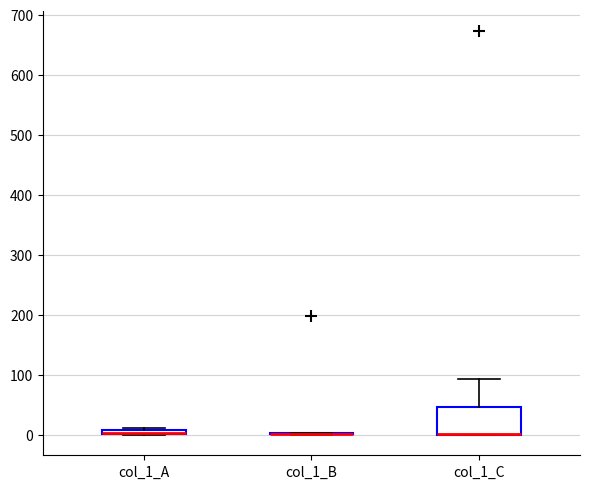

Which box is the tallest, from its lower edge to its upper edge?

col_1_C